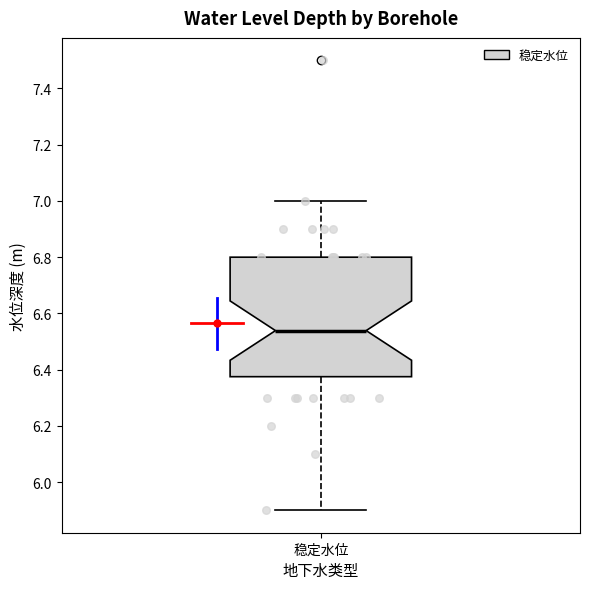

Read this box plot against the y-axis: the position of the median line, the range covered by the box, and the ends of both whiskers. The values are not printed on the chart, so give them approximately, as read against the axis.

median 6.54, box 6.38 to 6.80, whiskers 5.90 to 7.00